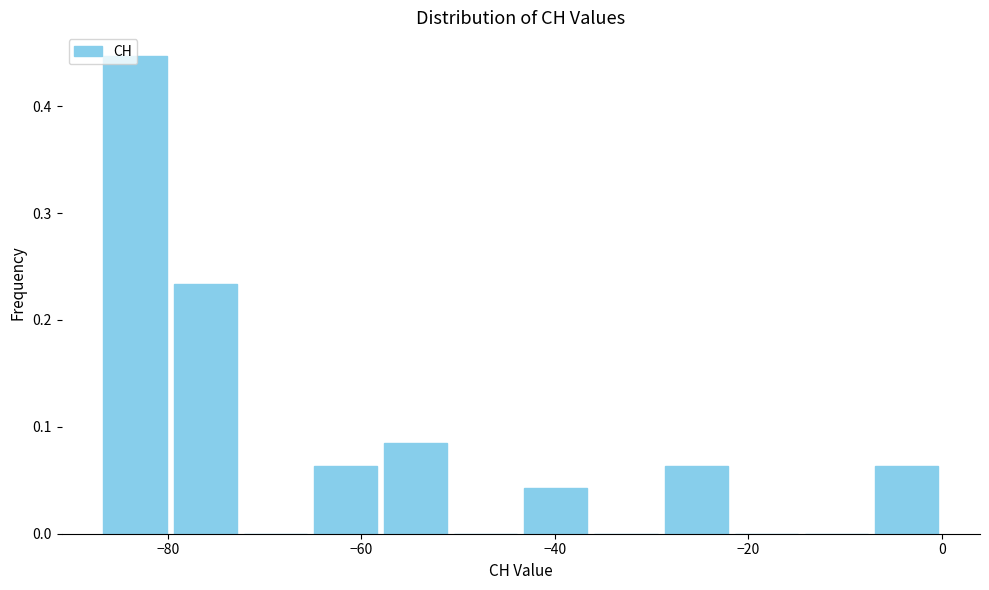

Around what value on the x-axis is the tallest bar? Give the approximate position of its centre, as read against the axis.

-84